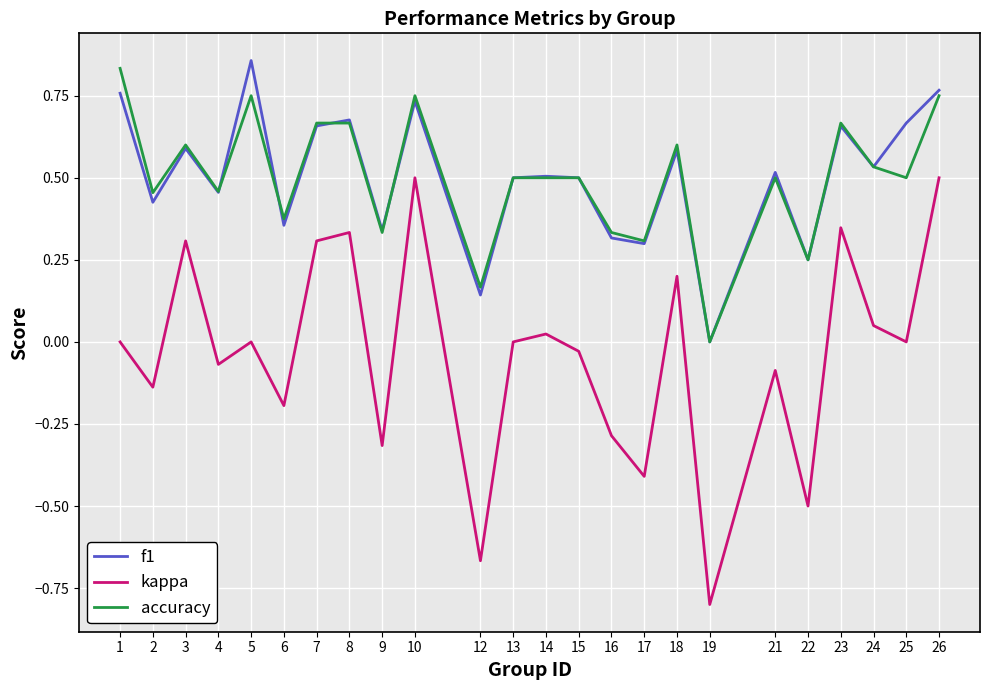

True or false: f1 and kappa intersect in this chart.

False